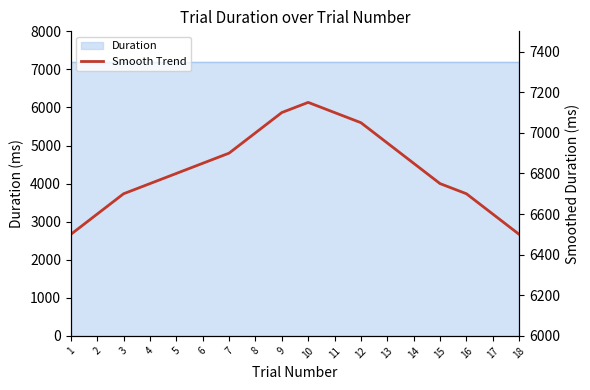

What is the ratio of the value at 18 to the value at 2?

1.0